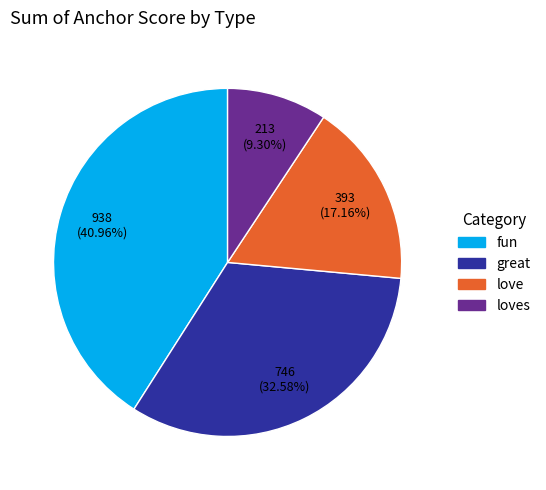

Count the number of slices in the pie.

4